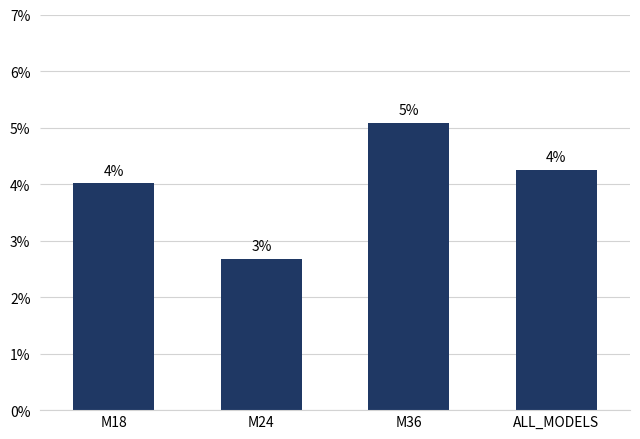

What is the label of the 2nd bar from the right?

M36